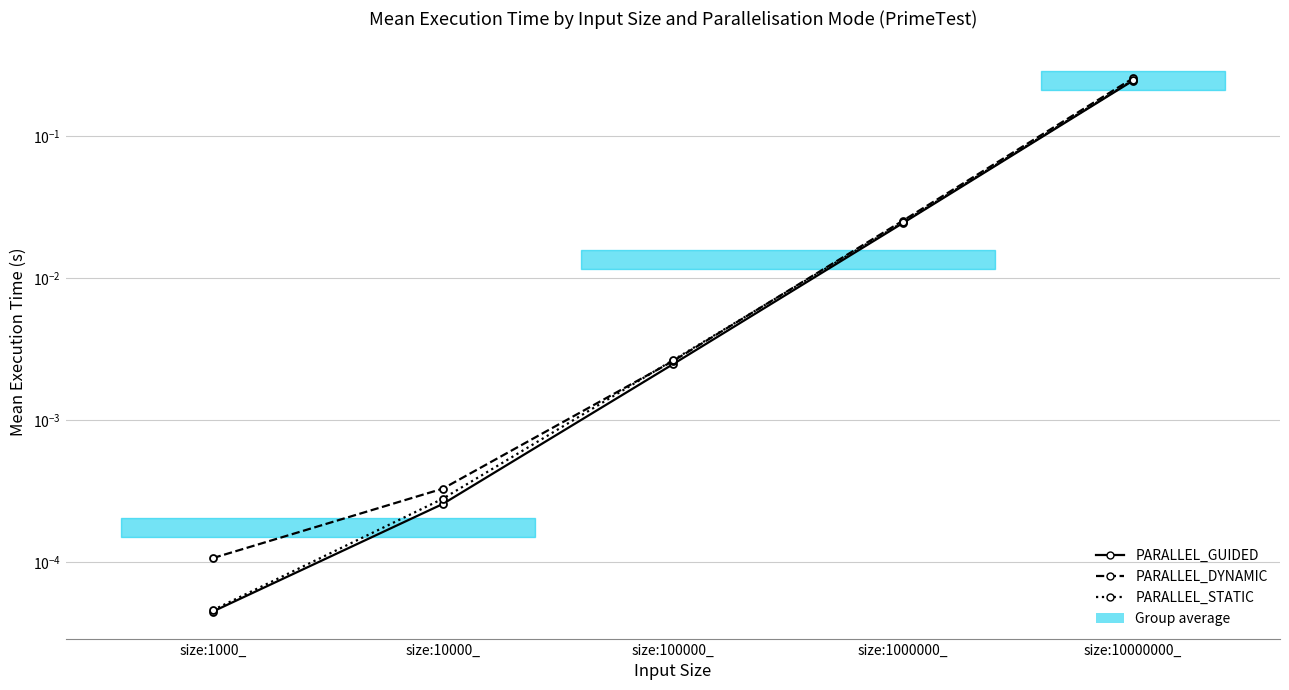

How many distinct data groups are displayed?

3